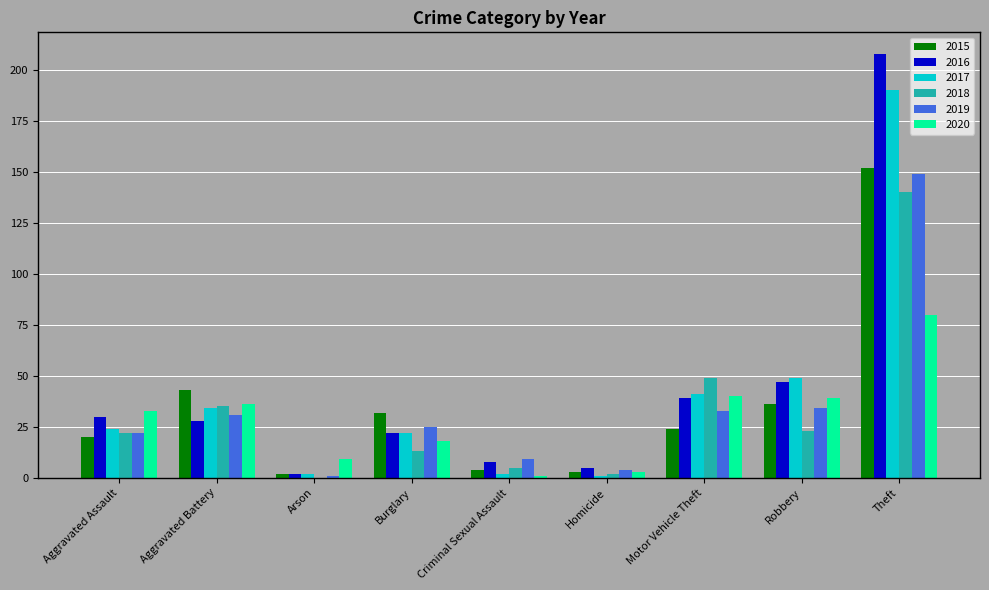

The 2020 series shows 44 at Theft. True or false?

False